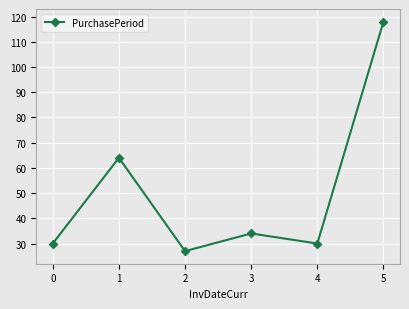

Is this an area chart (filled region under the line)?

No